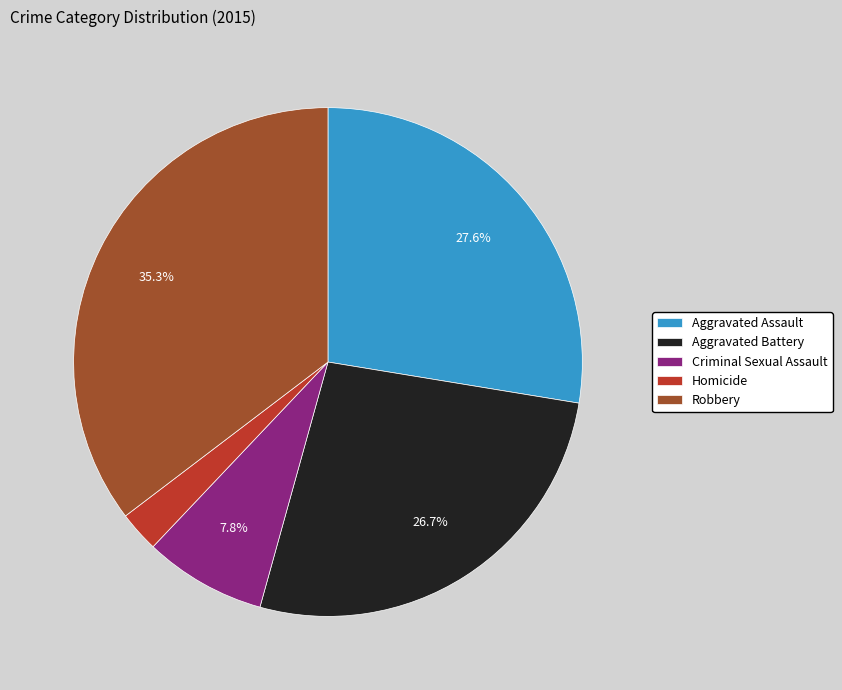

What percentage do Criminal Sexual Assault and Aggravated Battery together represent?

34.5%